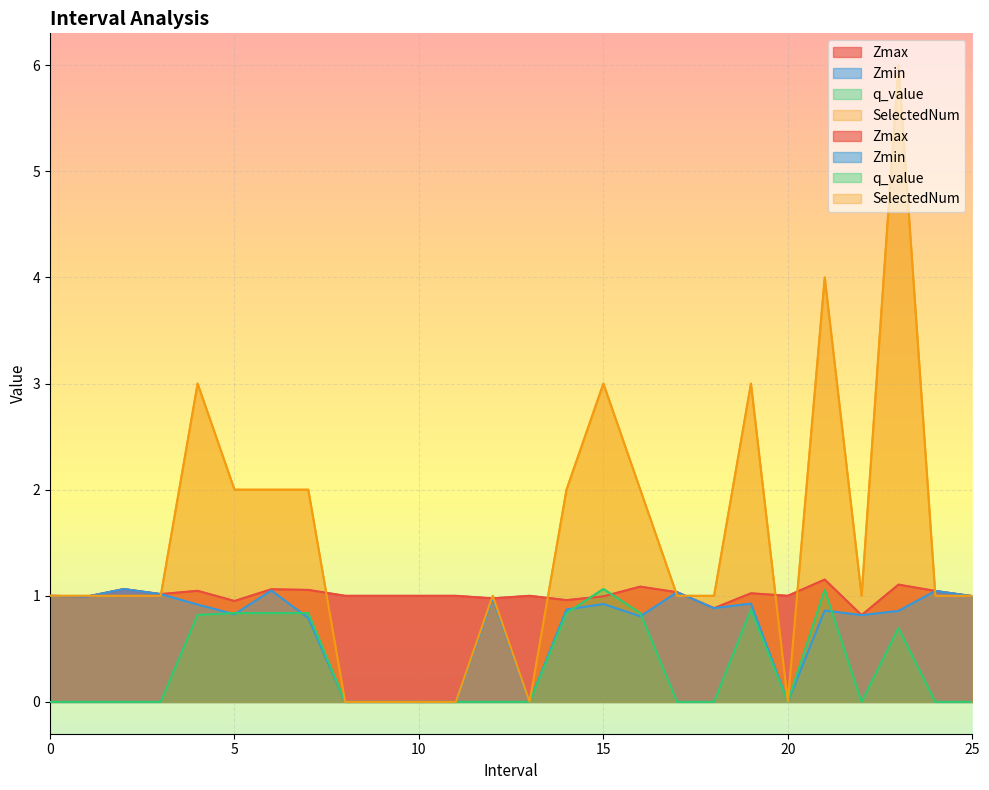

How many values in the Zmax series are below 1?

9